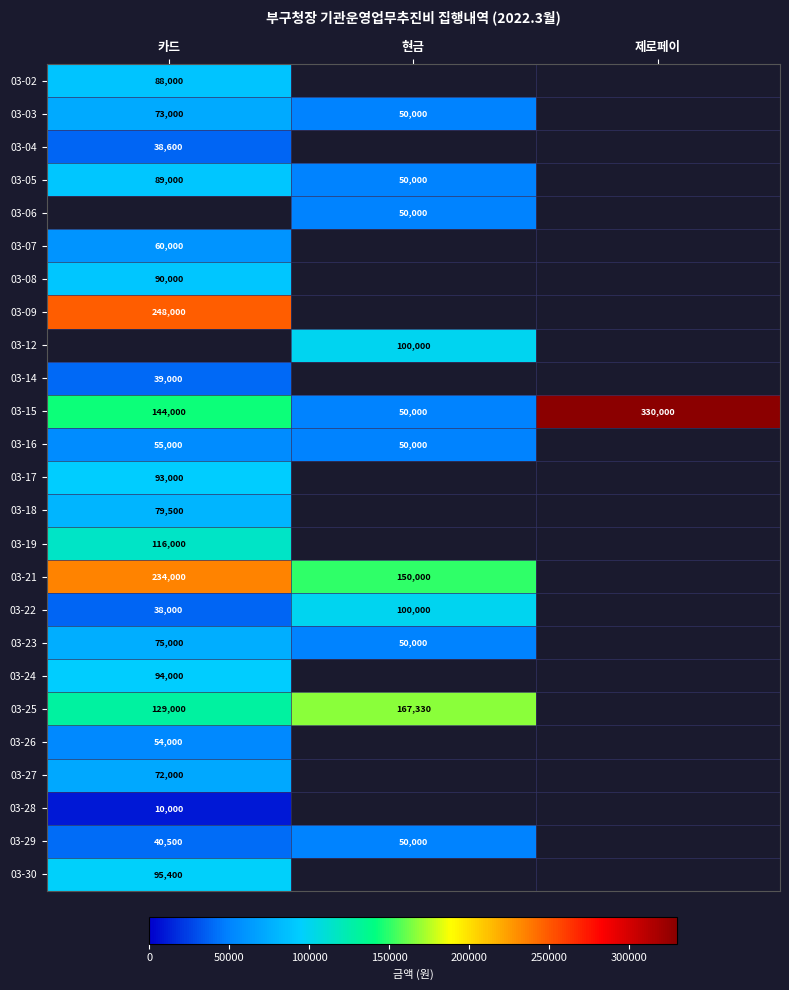

What is the difference between the second highest and minimum values in the 03-15 series?

94000